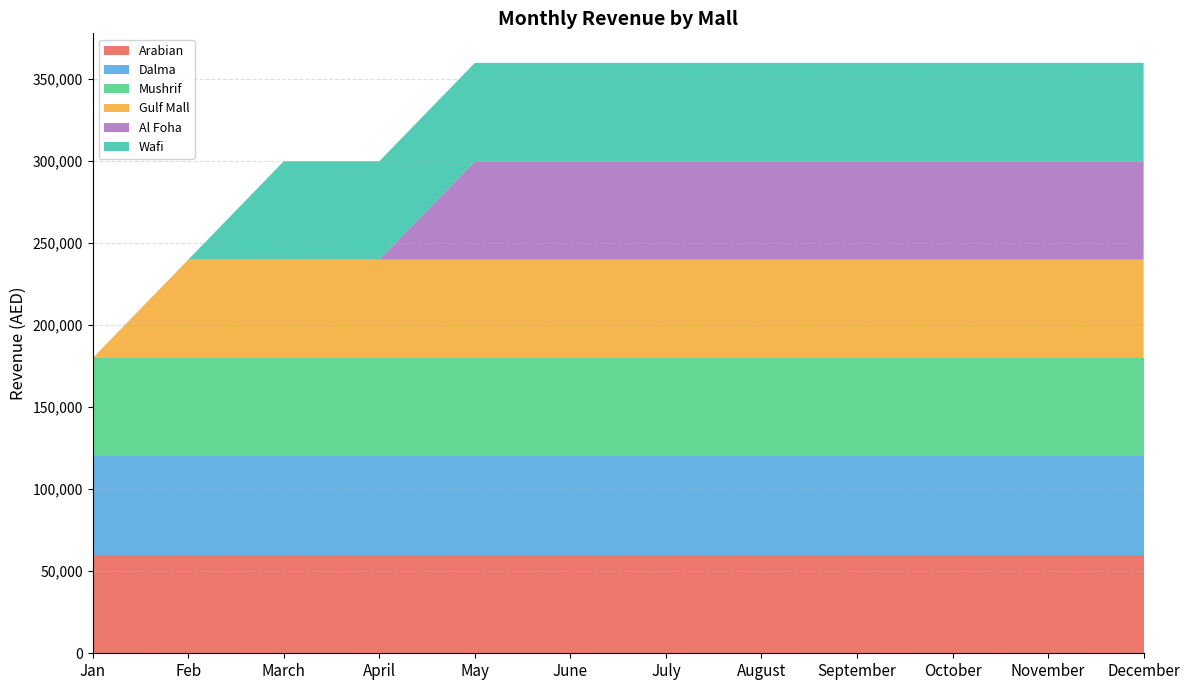

Reading left to right, what are all the values shown in this chart?

Arabian: Jan=60000	Feb=60000	March=60000	April=60000	May=60000	June=60000	July=60000	August=60000	September=60000	October=60000	November=60000	December=60000
Dalma: Jan=60000	Feb=60000	March=60000	April=60000	May=60000	June=60000	July=60000	August=60000	September=60000	October=60000	November=60000	December=60000
Mushrif: Jan=60000	Feb=60000	March=60000	April=60000	May=60000	June=60000	July=60000	August=60000	September=60000	October=60000	November=60000	December=60000
Gulf Mall: Jan=0	Feb=60000	March=60000	April=60000	May=60000	June=60000	July=60000	August=60000	September=60000	October=60000	November=60000	December=60000
Al Foha: Jan=0	Feb=0	March=0	April=0	May=60000	June=60000	July=60000	August=60000	September=60000	October=60000	November=60000	December=60000
Wafi: Jan=0	Feb=0	March=60000	April=60000	May=60000	June=60000	July=60000	August=60000	September=60000	October=60000	November=60000	December=60000